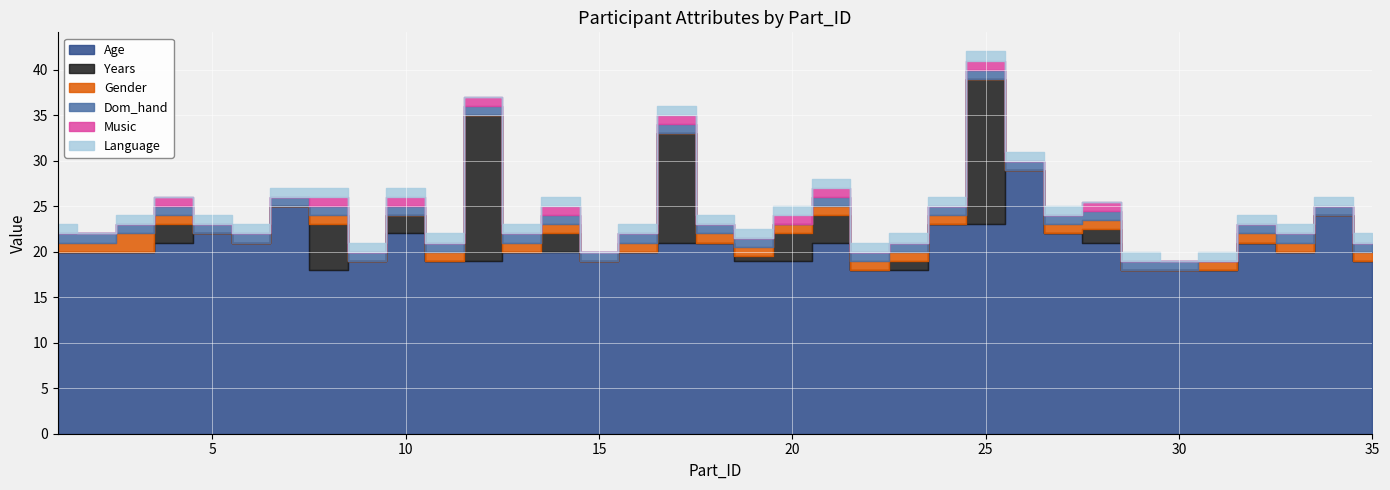

In Dom_hand, how many points are lower than both neighbors (excluding endpoints)?

2